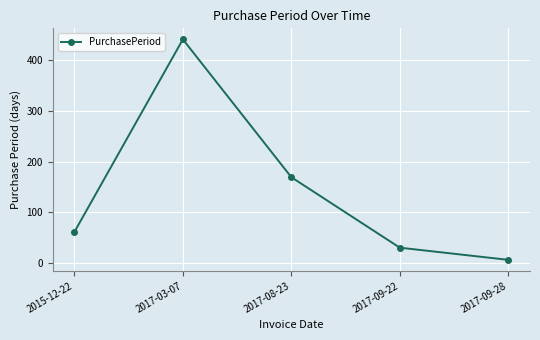

How many lines are shown in the chart?

1